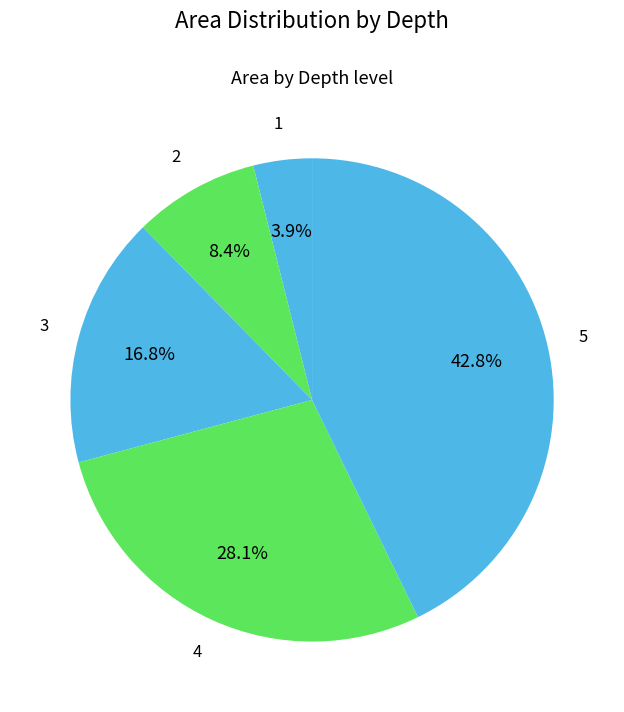

Is there any slice that represents more than half of the pie?

No